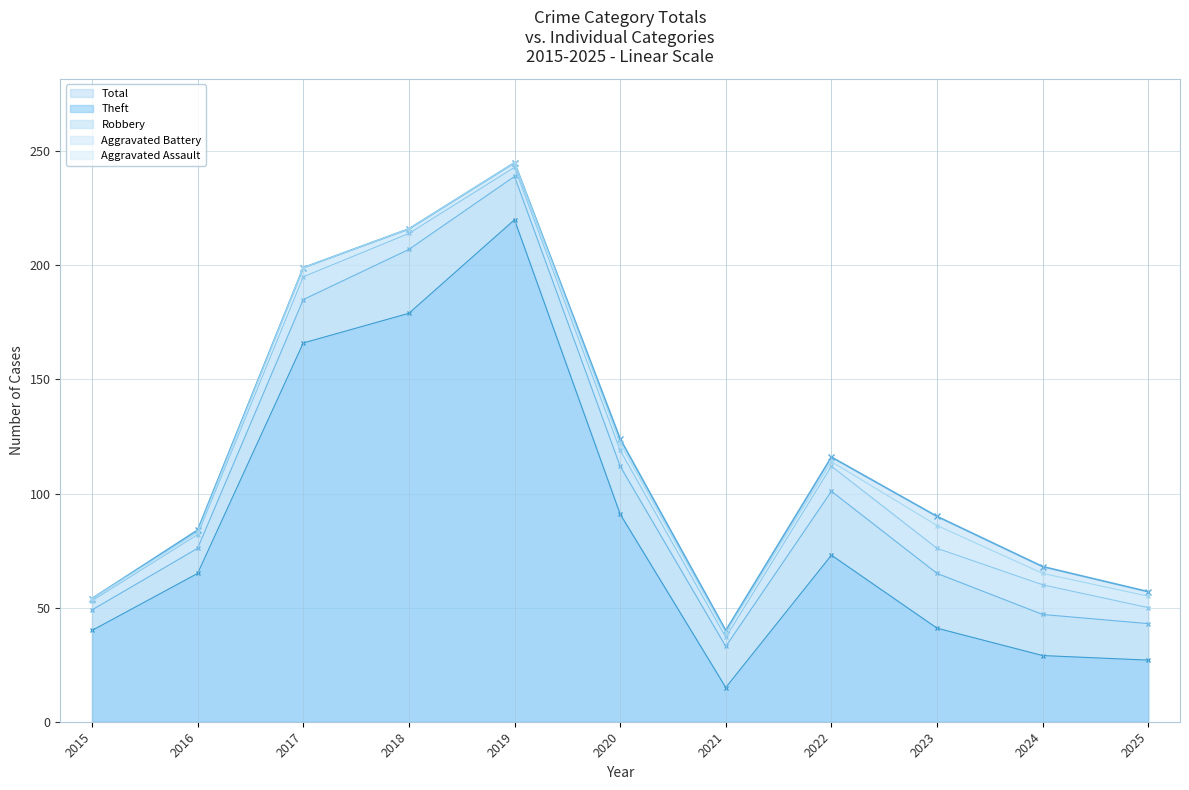

The value of Aggravated Battery at 2020 is 2. True or false?

False